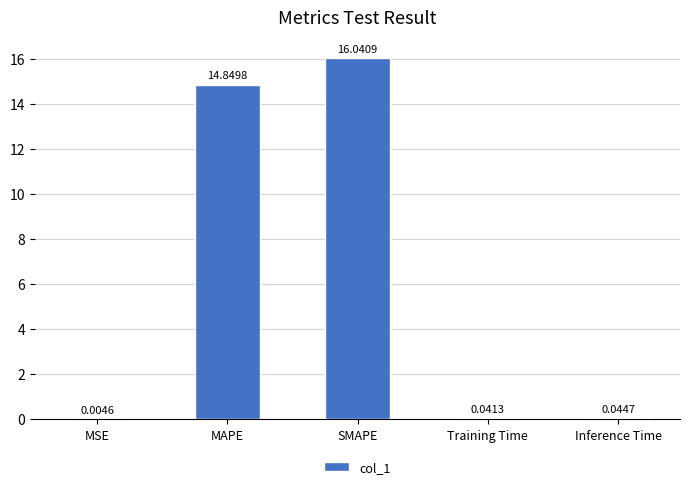

What is the change in value from MAPE to Training Time?

-14.8